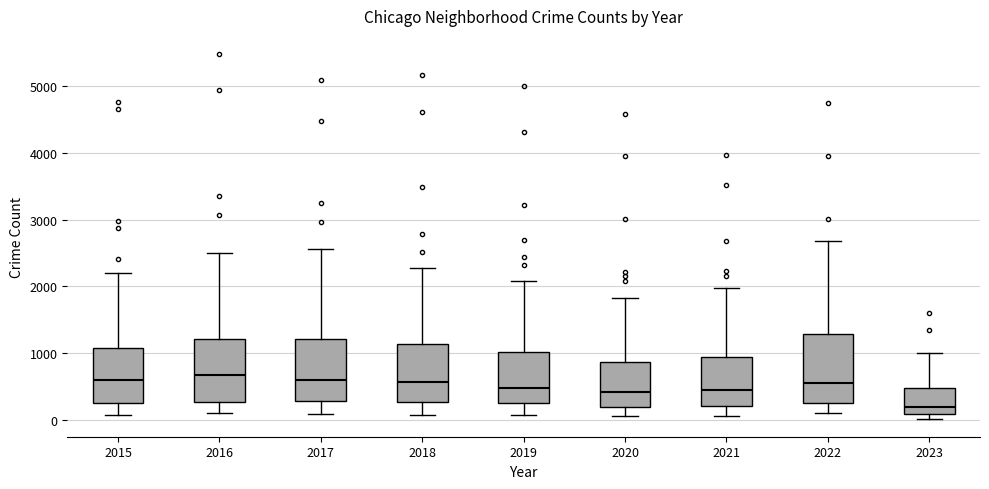

Where does the median line of the box at x = 2018 sit on the y-axis? The values are not printed on the chart, so give them approximately, as read against the axis.

600